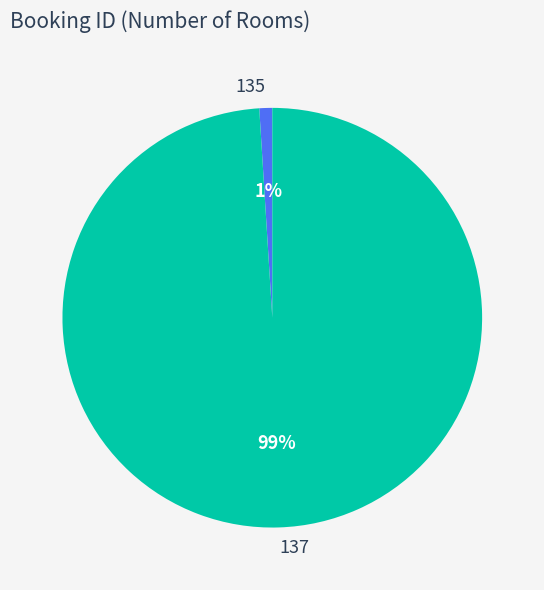

True or false: 135 accounts for 1% of the total.

True